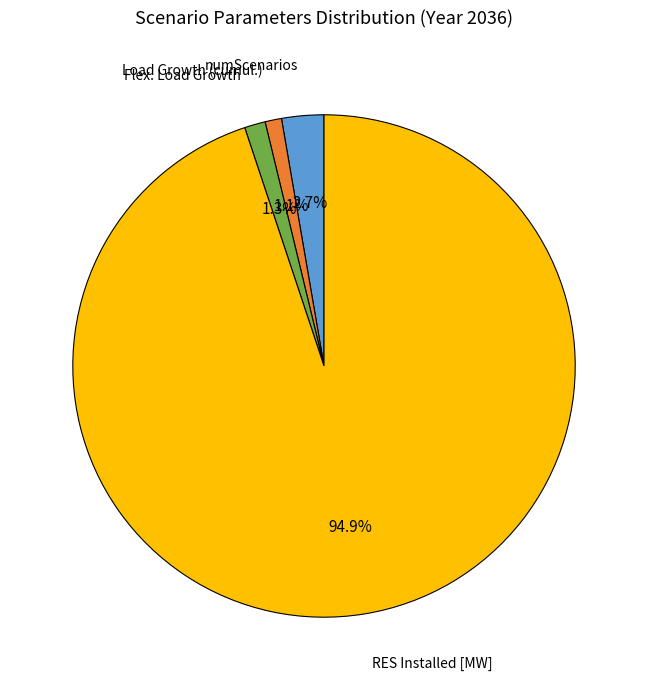

How many segments does this pie chart have?

4